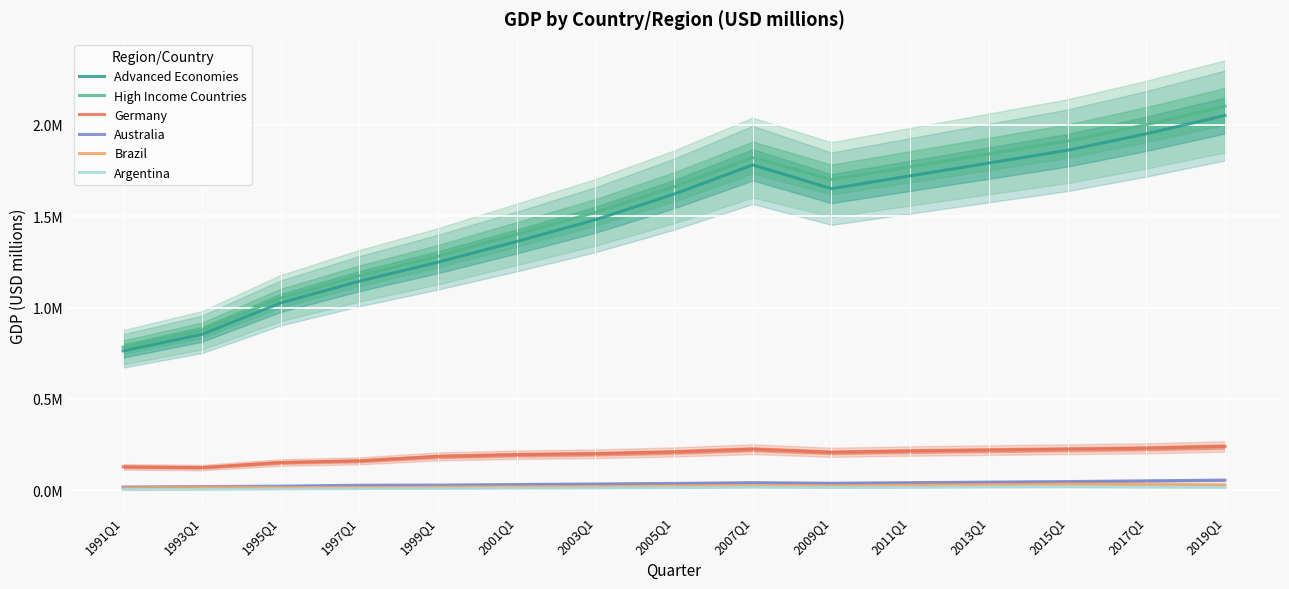

How many interior local valleys does the High Income Countries series have?

1